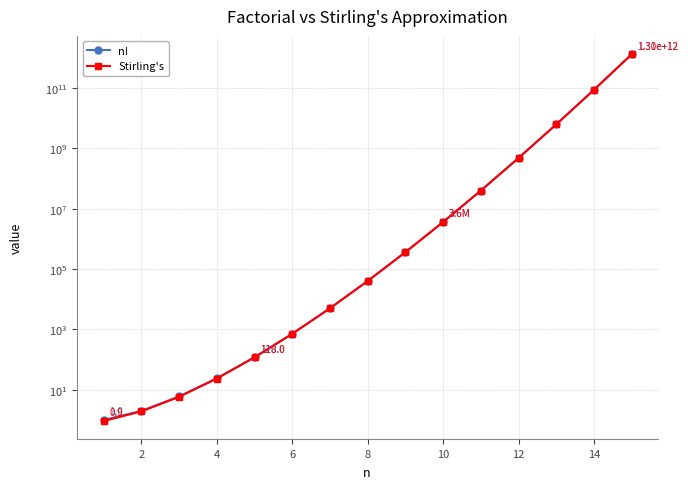

What is the label of the 2nd point from the left?

2